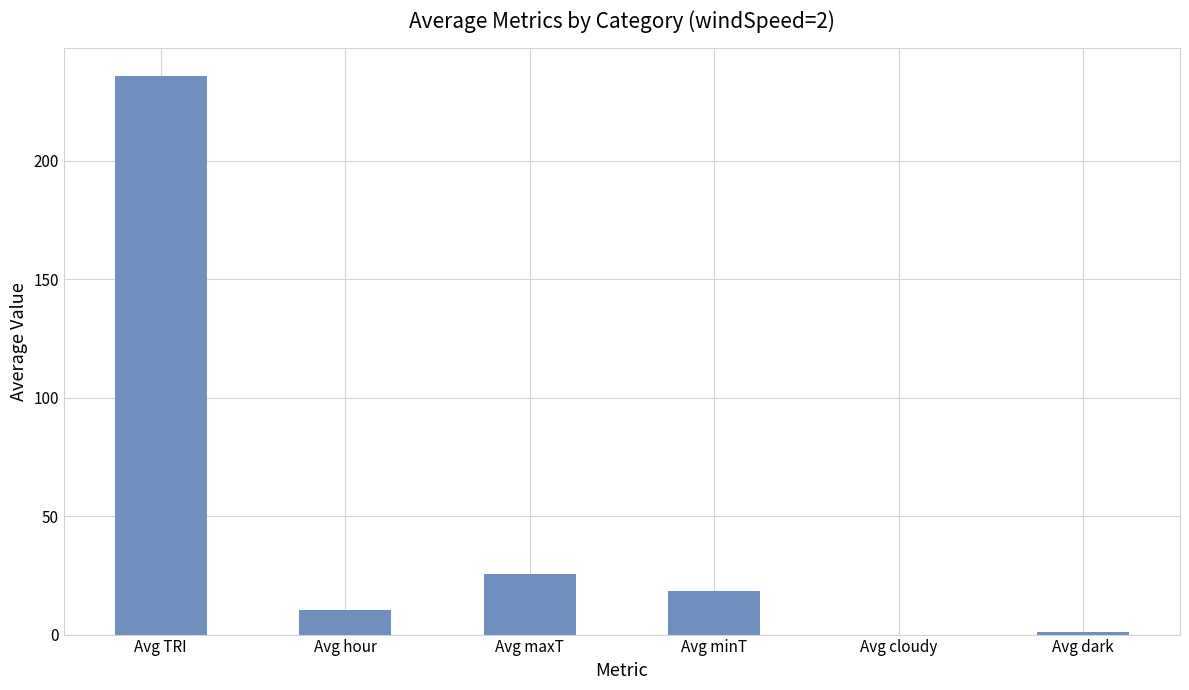

Where is the data nearest to the value 117?

Avg maxT